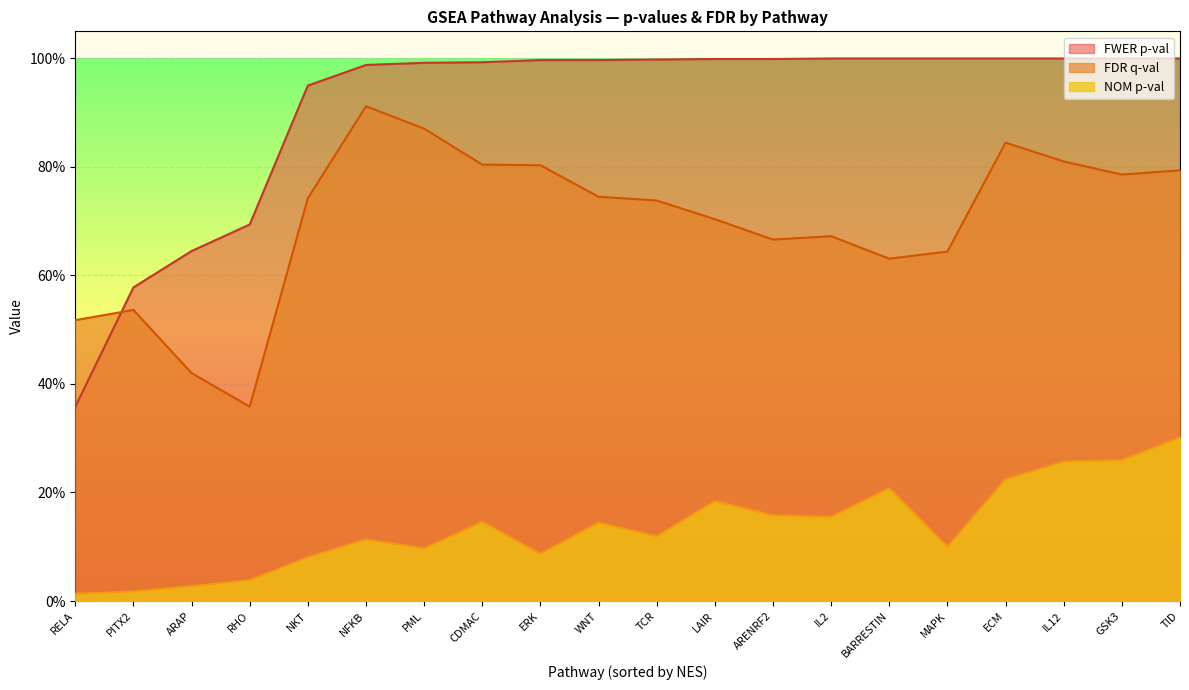

At BARRESTIN, list the series in order from largest to smallest.

FWER p-val, FDR q-val, NOM p-val